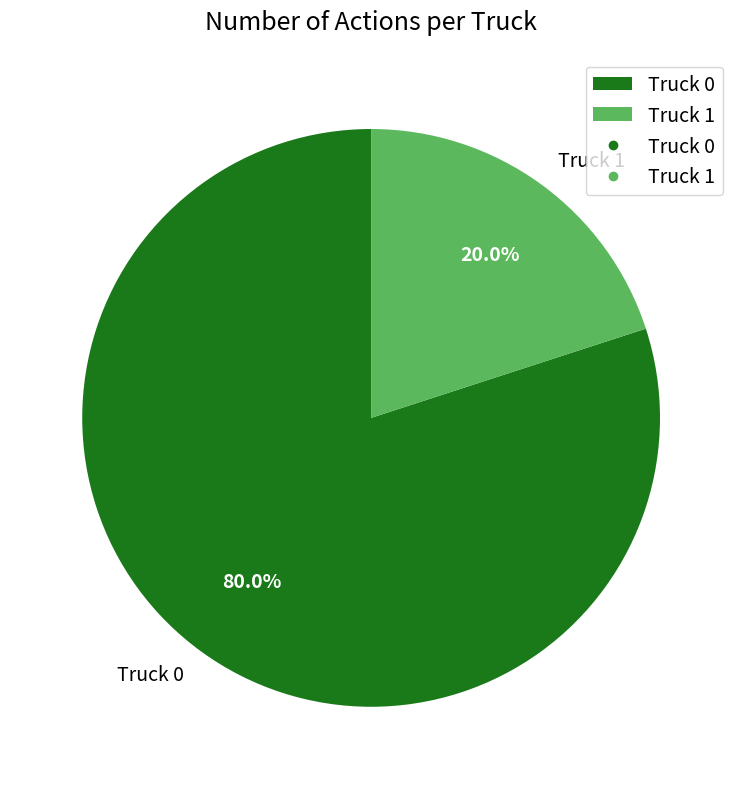

Count the number of slices in the pie.

2